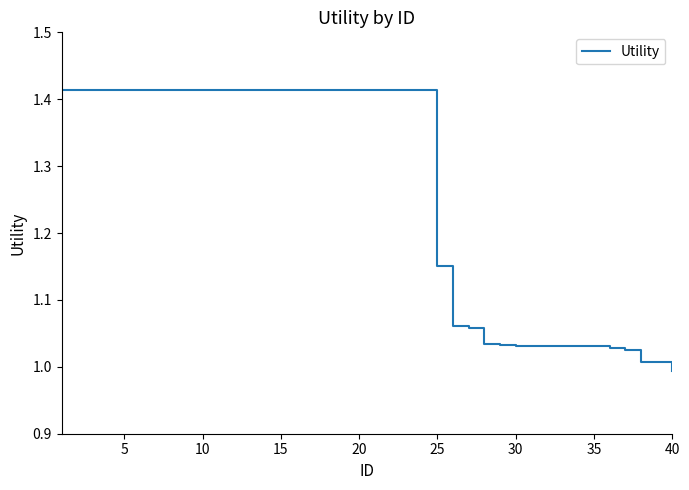

What is the average value?

1.3